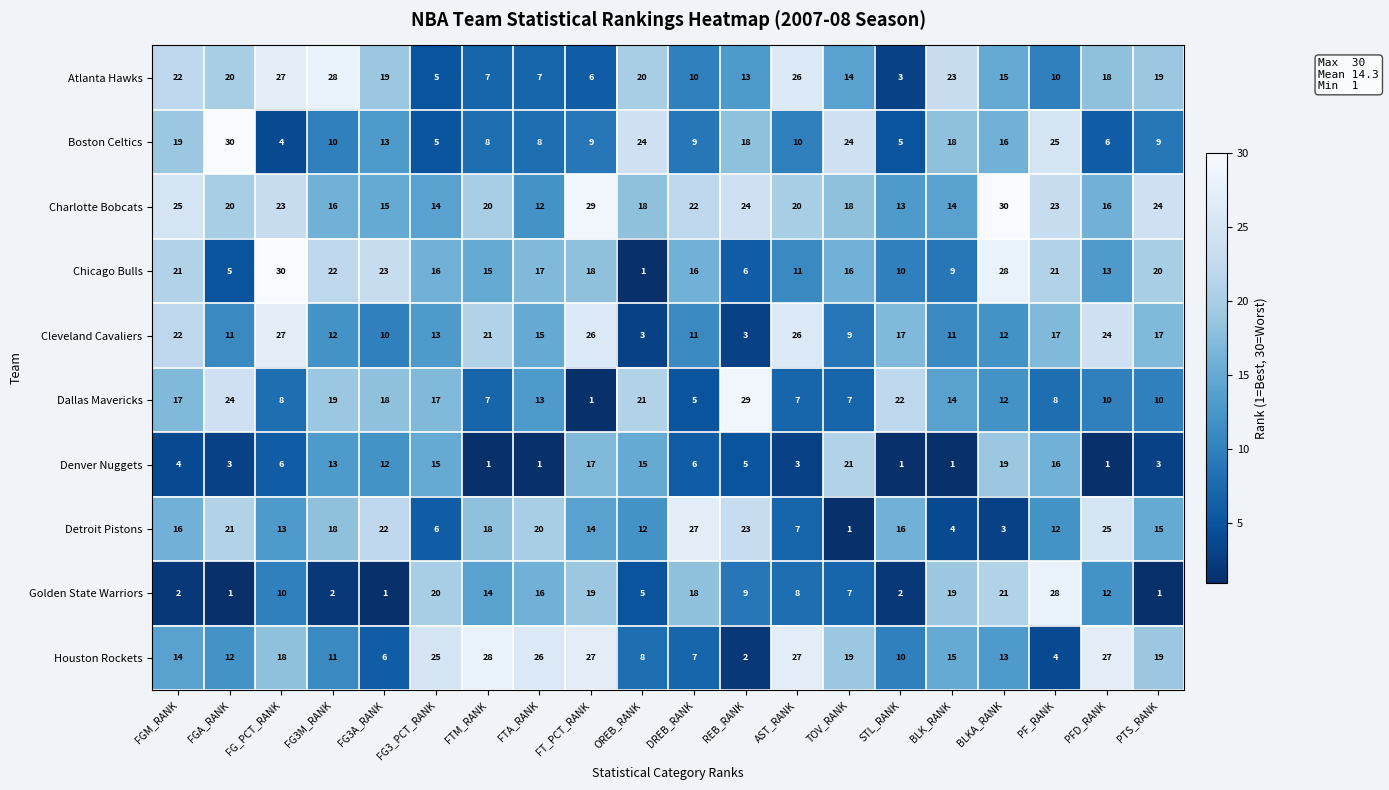

Which series has the largest total across all categories?

Charlotte Bobcats